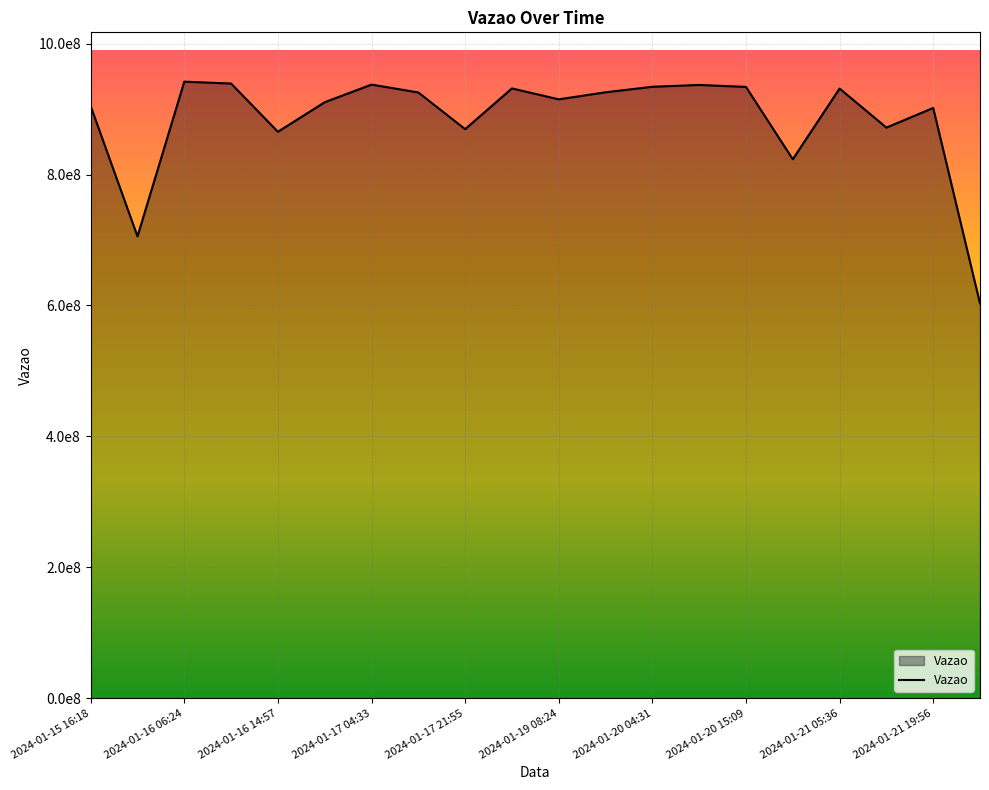

Does the chart display data point markers on the line(s)?

No